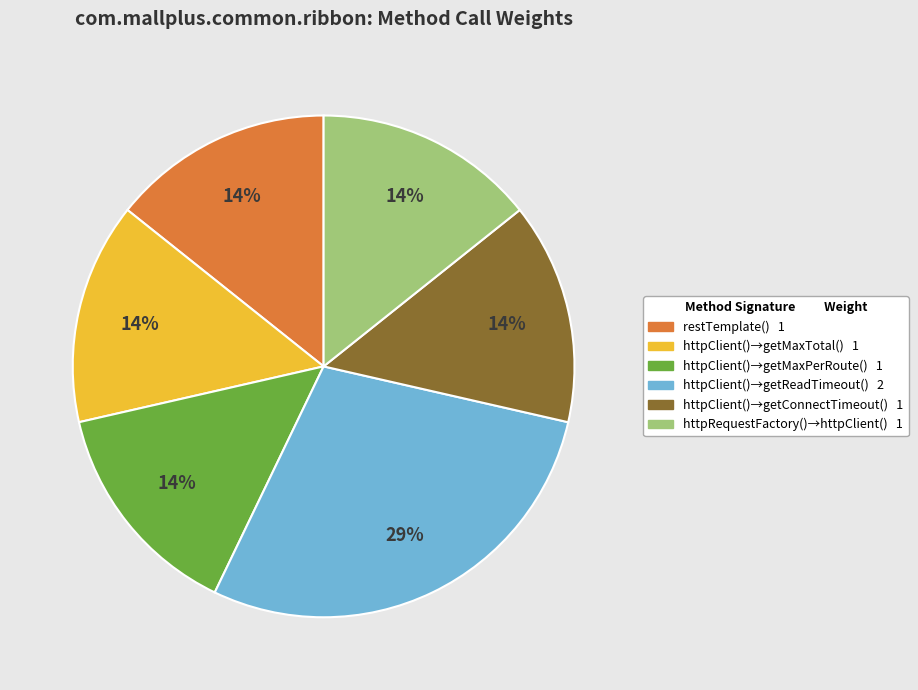

Is there a majority slice in this chart?

No